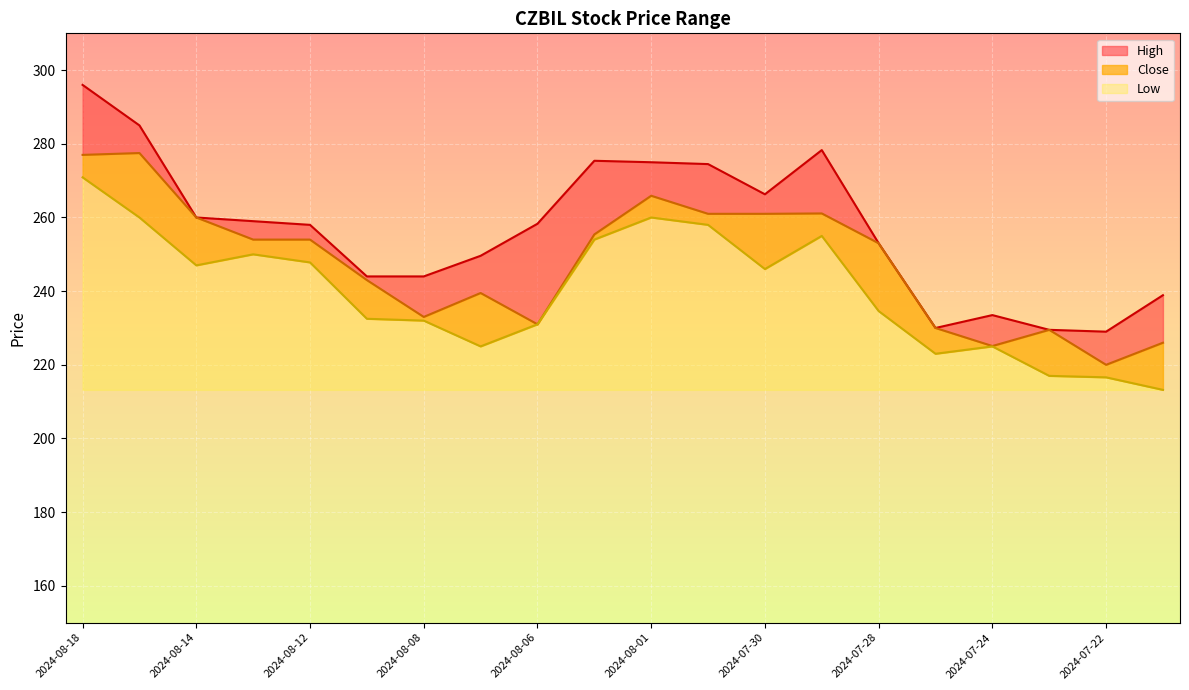

True or false: Low and High cross at least once.

False